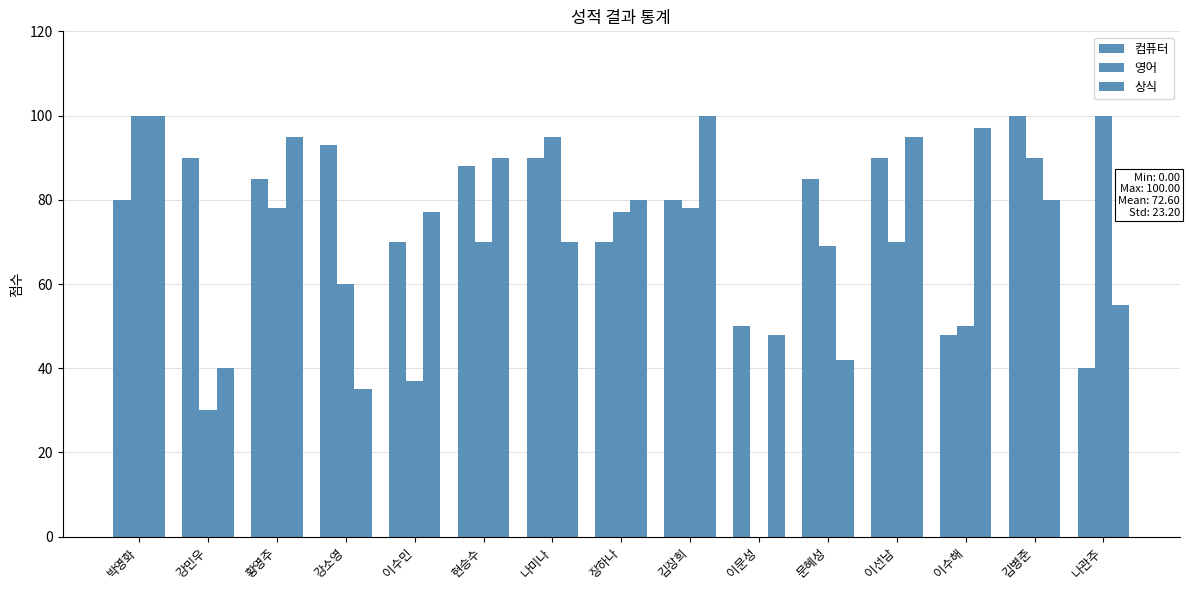

At which label is 컴퓨터 closest to 70?

이수민